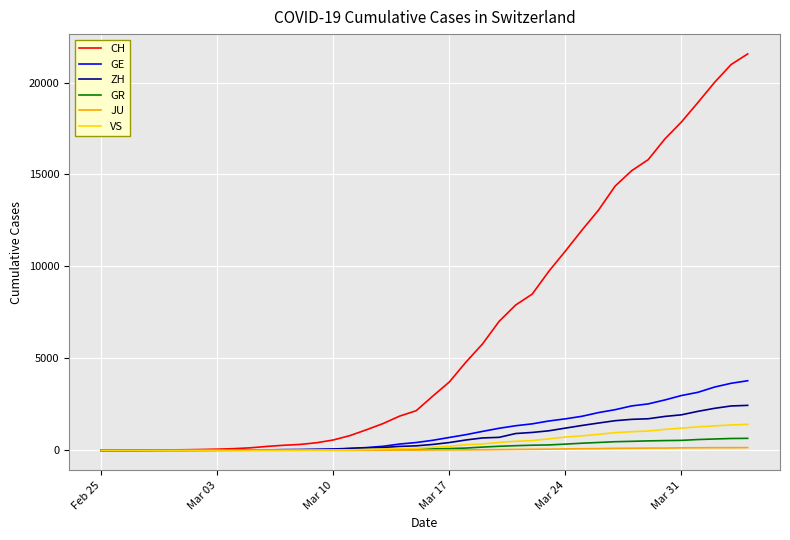

Which series has the widest spread of values?

CH